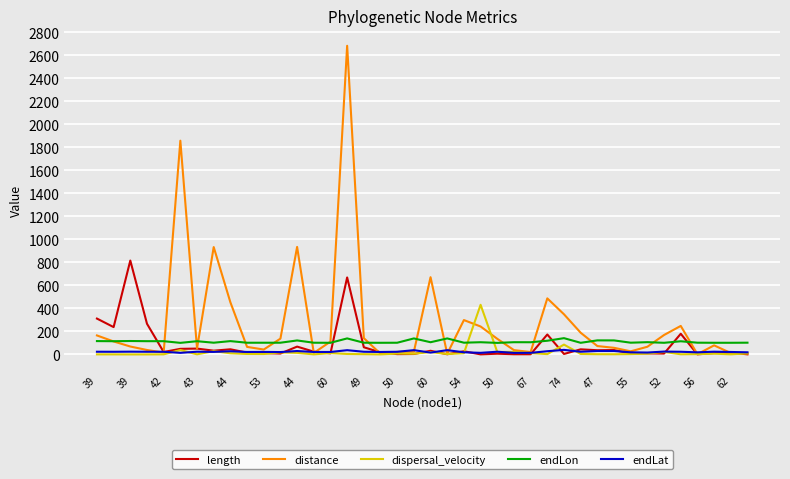

What is the maximum value shown in the chart?

2684.3